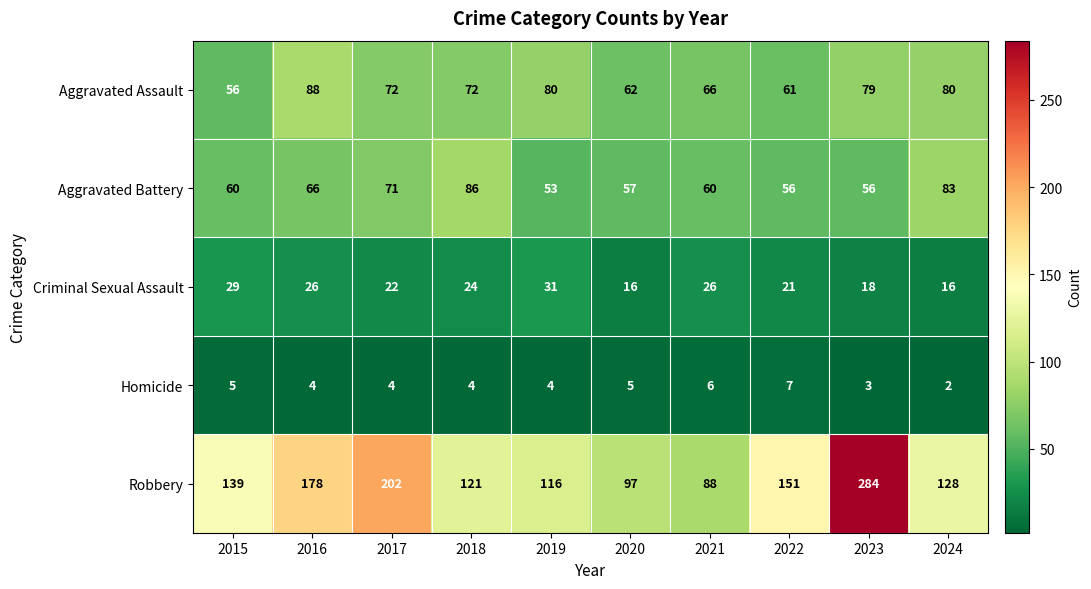

What is the total value across all series at 2019?

284